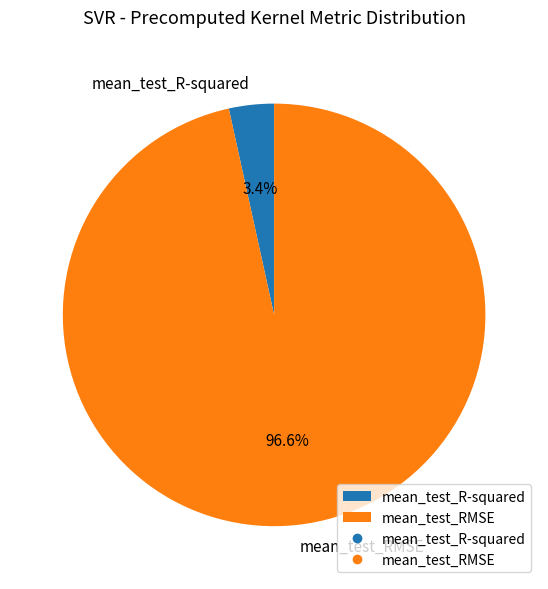

What is the smallest slice in the pie chart?

mean_test_R-squared